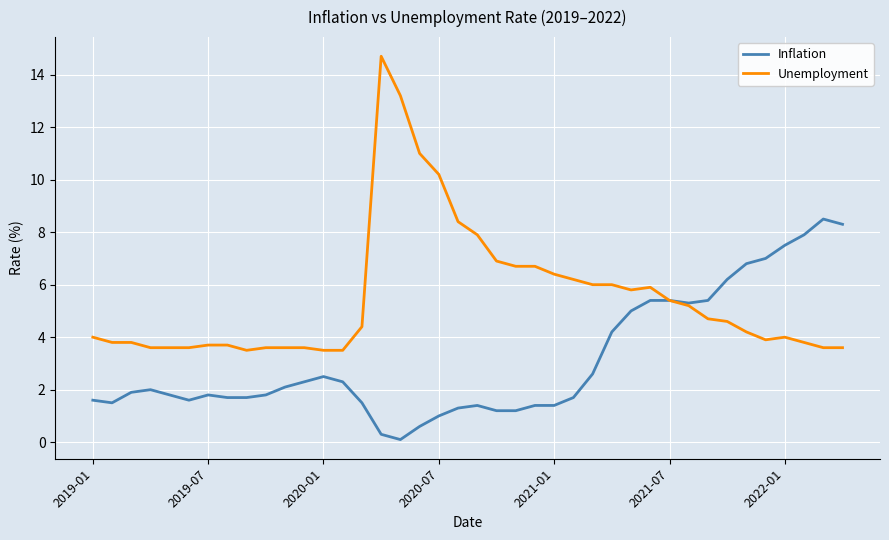

Which series has the widest spread of values?

Unemployment